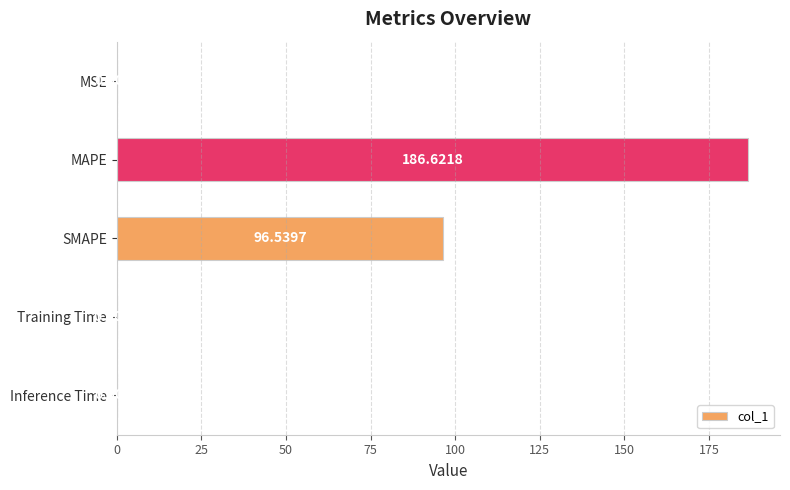

What is the average value?

56.6